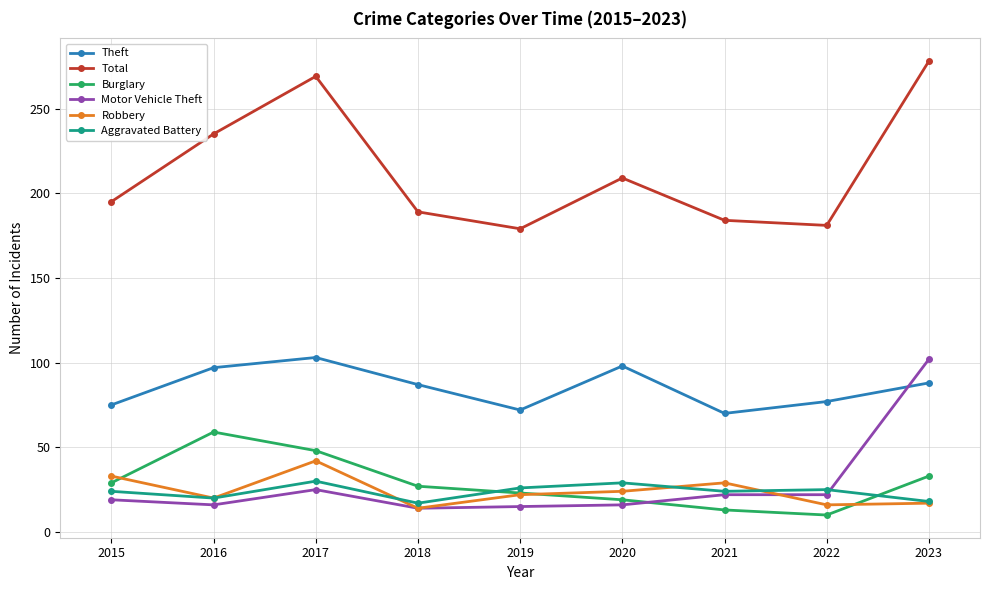

How many series are shown in this chart?

6